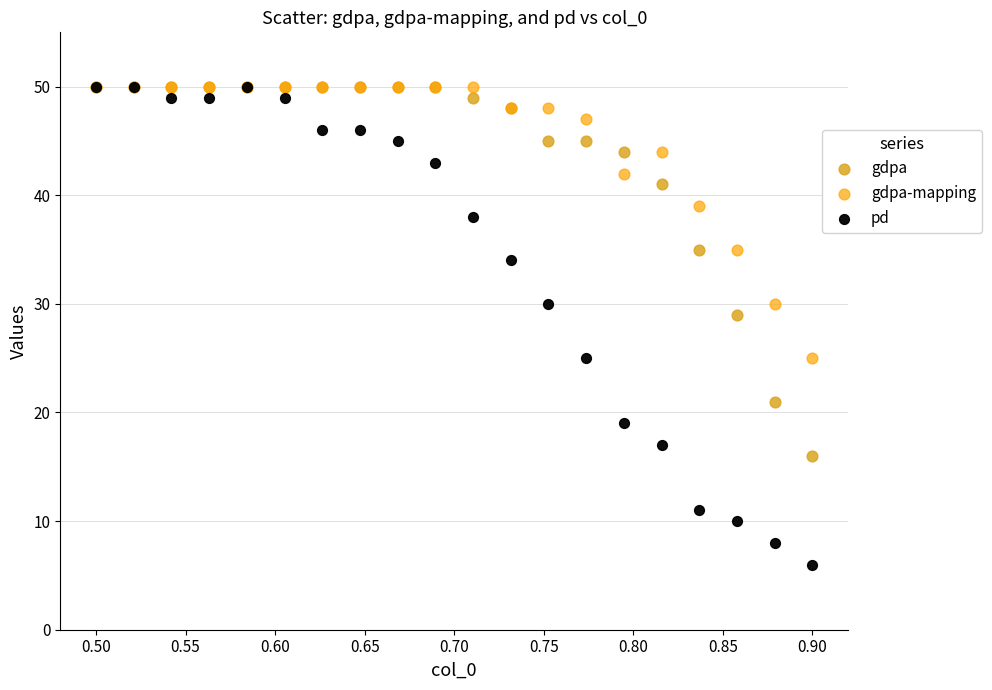

Across all series, what Y value is closest to 28?

29